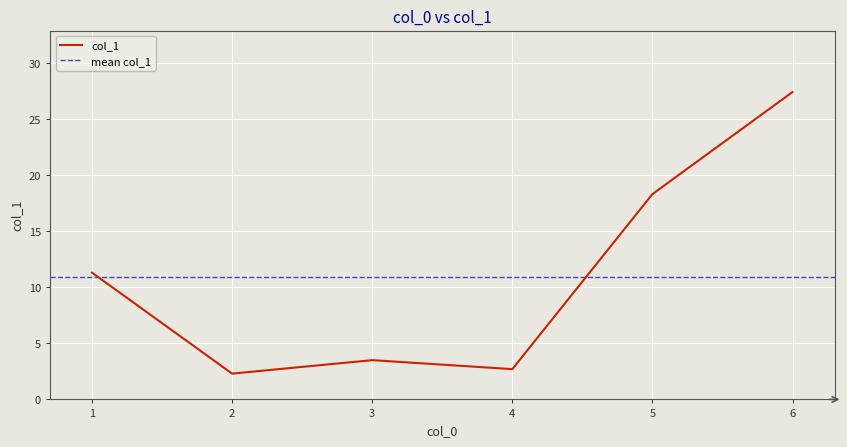

What is the lowest value of the col_1 series?

2.3